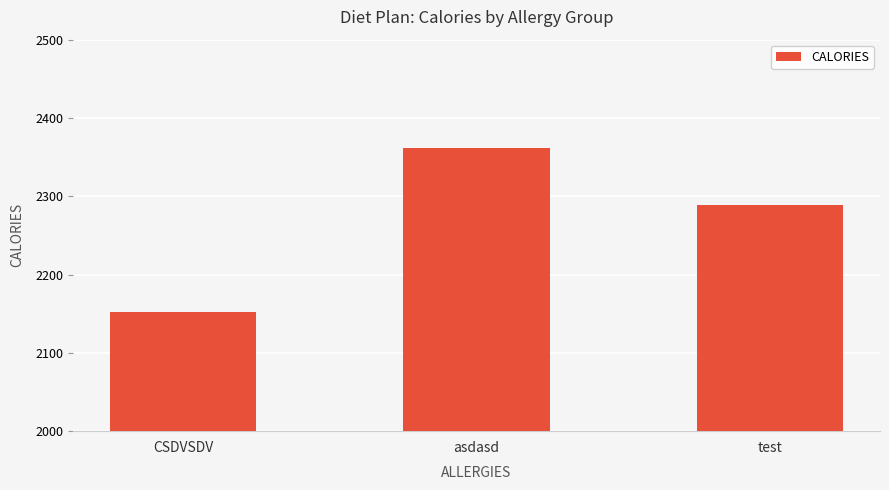

Between CSDVSDV and test, which is larger?

test